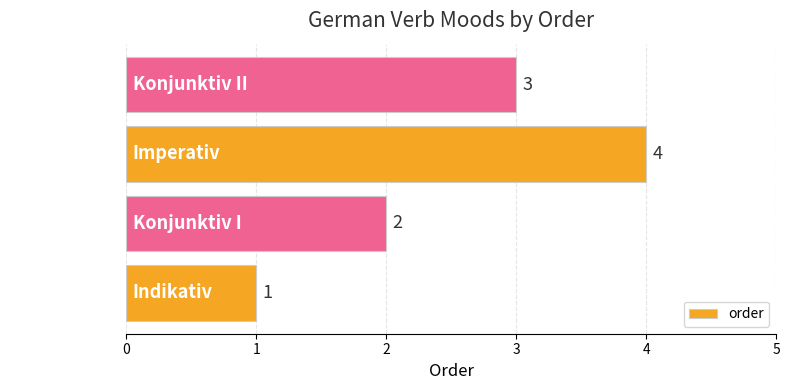

True or false: the data shows 5 at Konjunktiv II.

False